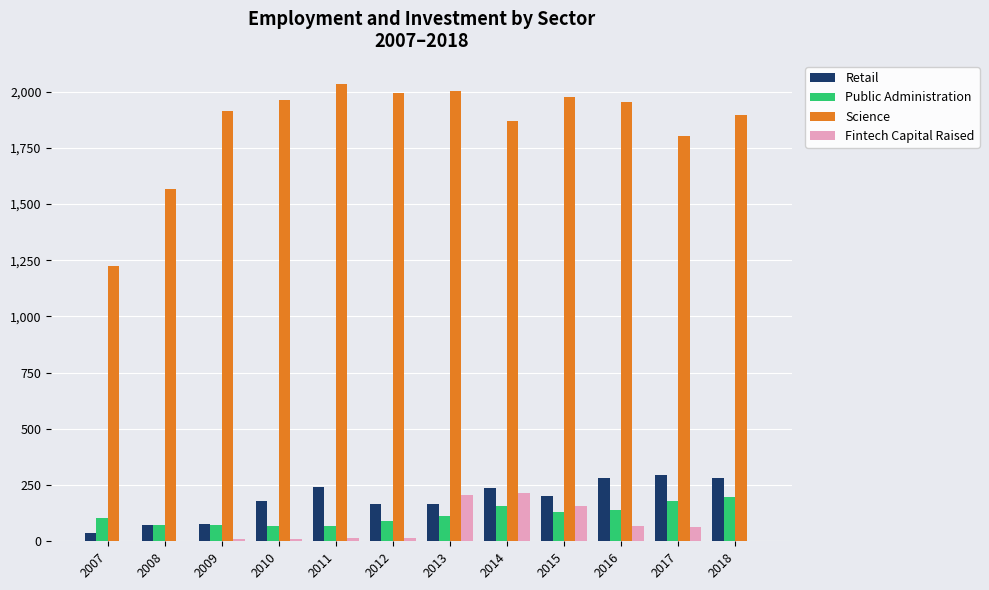

Is the value of Retail at 2015 greater than the value of Public Administration at 2015?

Yes